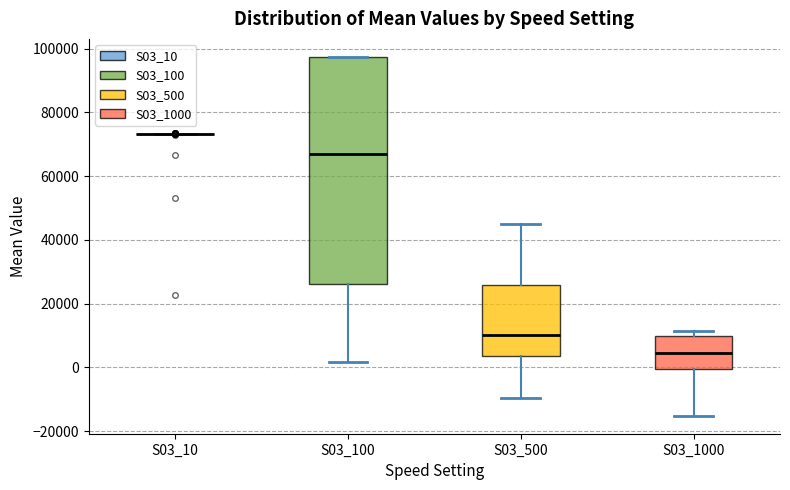

Comparing the boxes themselves (not the whiskers), which one is the tallest?

S03_100